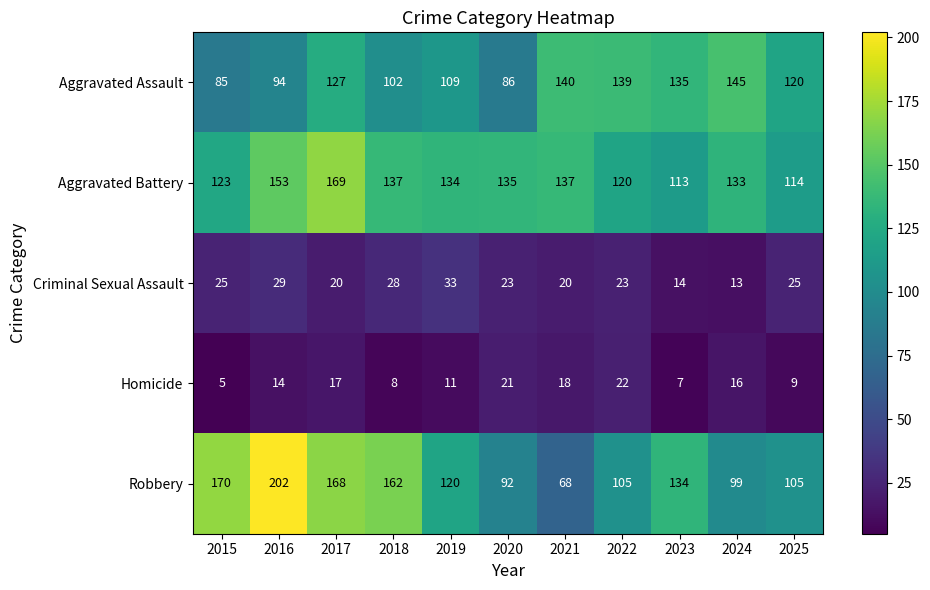

Which category has the lowest value across all series?

2015